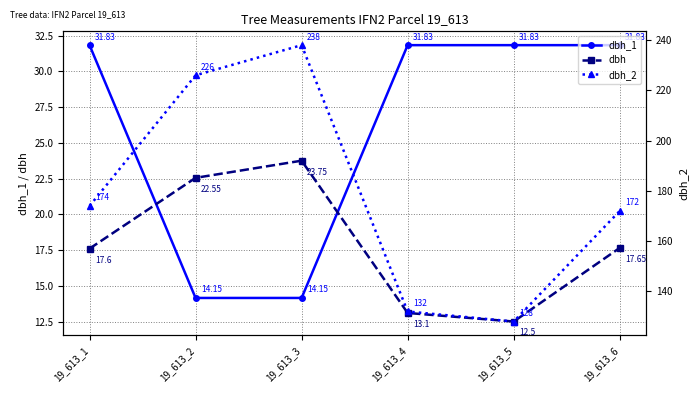

Reading left to right, transcribe all the data shown in this chart.

dbh_1: 31.8	14.2	14.2	31.8	31.8	31.8
dbh: 17.6	22.6	23.8	13.1	12.5	17.6
dbh_2: 174.0	226.0	238.0	132.0	128.0	172.0